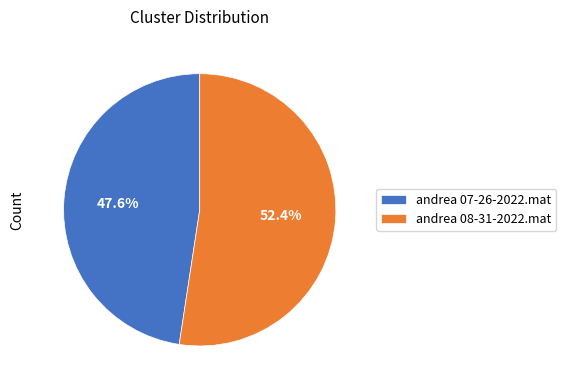

Which category has the biggest portion of the pie?

andrea 08-31-2022.mat